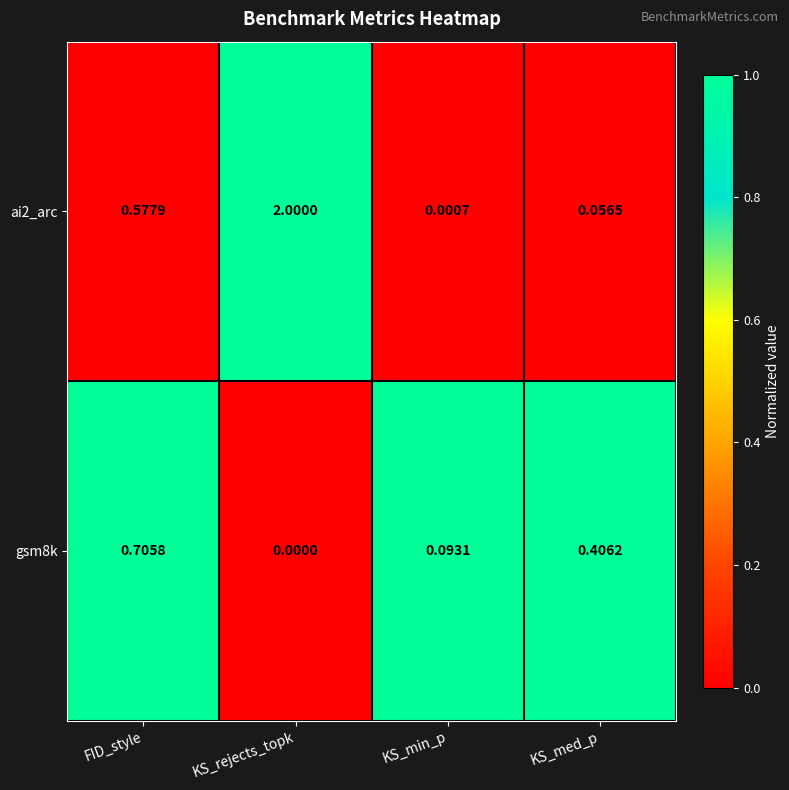

Which category has the highest value across all series?

KS_rejects_topk